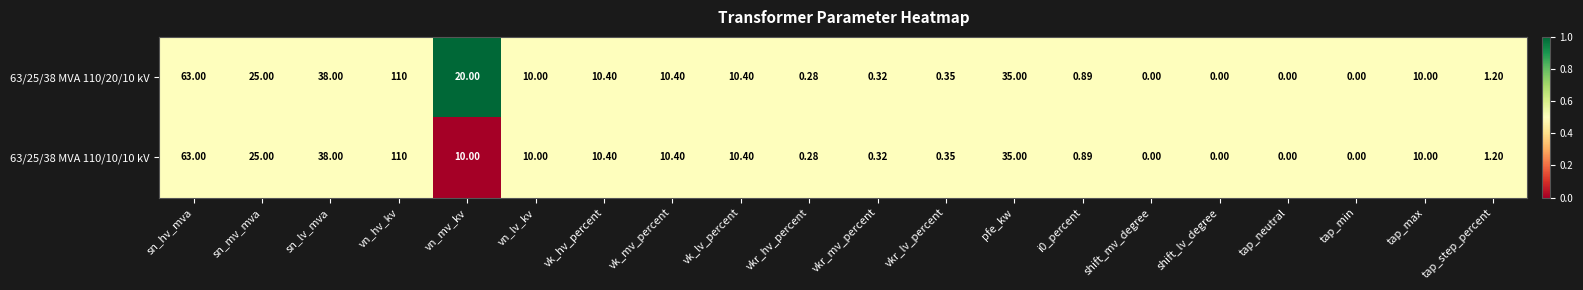

Which category has the highest value in the 63/25/38 MVA 110/20/10 kV series?

vn_hv_kv